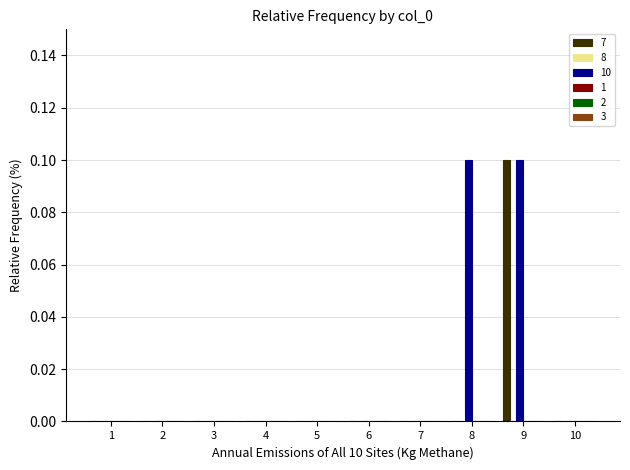

Reading left to right, what are all the values shown in this chart?

7: 1=0.0	2=0.0	3=0.0	4=0.0	5=0.0	6=0.0	7=0.0	8=0.0	9=0.1	10=0.0
10: 1=0.0	2=0.0	3=0.0	4=0.0	5=0.0	6=0.0	7=0.0	8=0.1	9=0.1	10=0.0